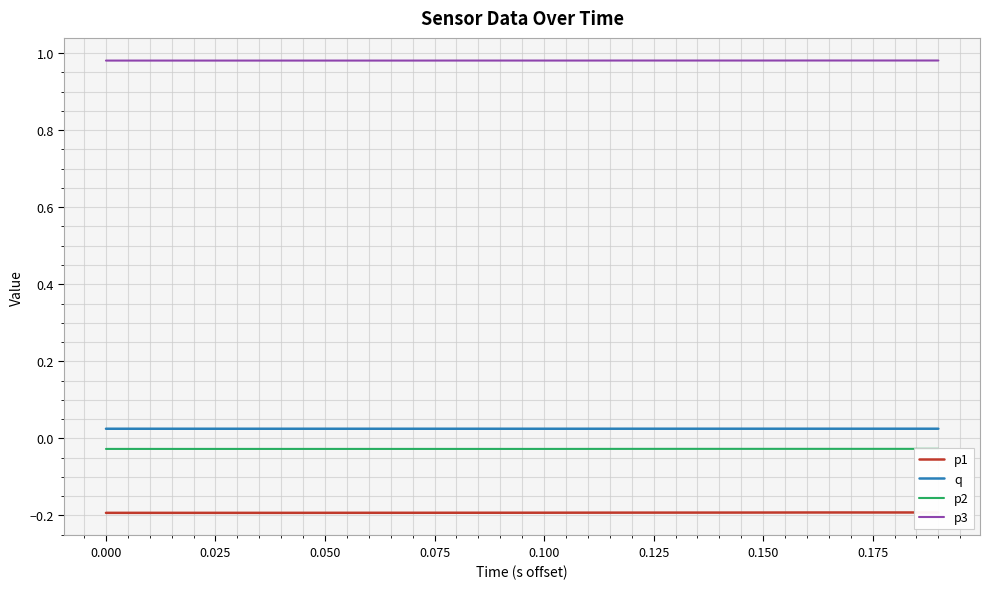

True or false: q and p3 cross at least once.

False